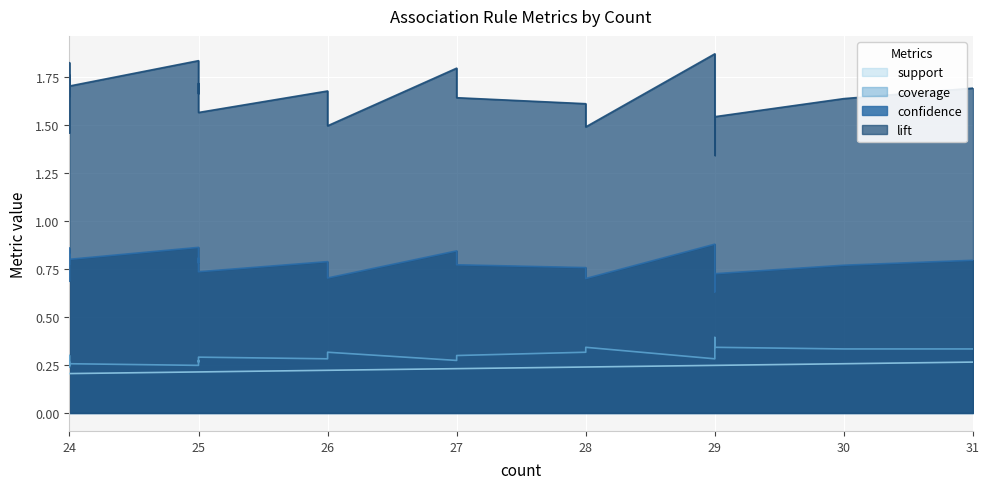

True or false: lift and confidence cross at least once.

False